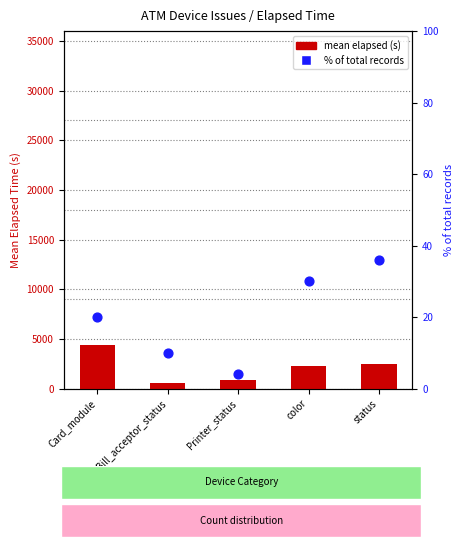

At how many categories does at least one series exceed 4007?

1